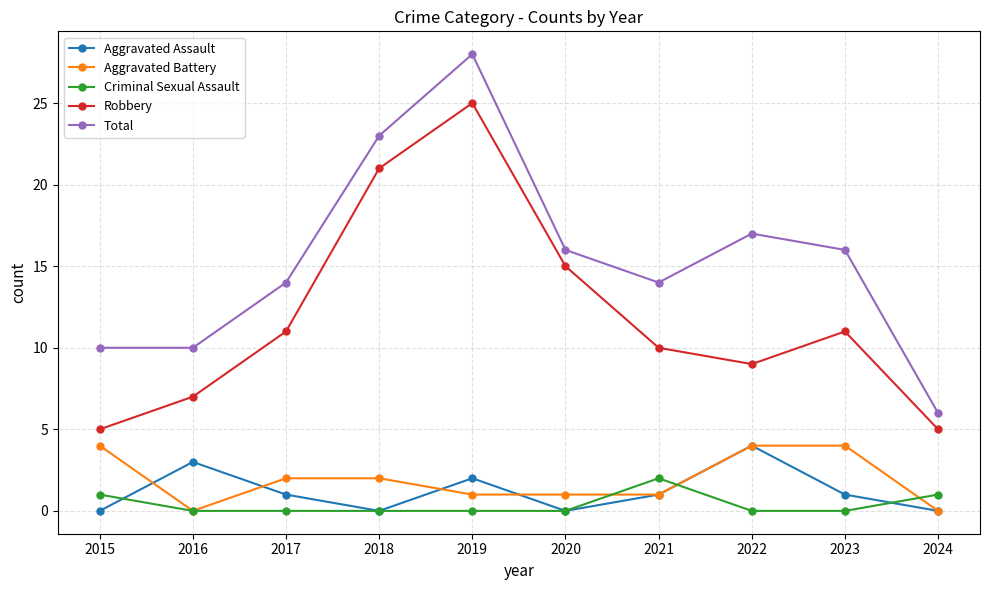

At which category does Total reach its first local peak?

2019